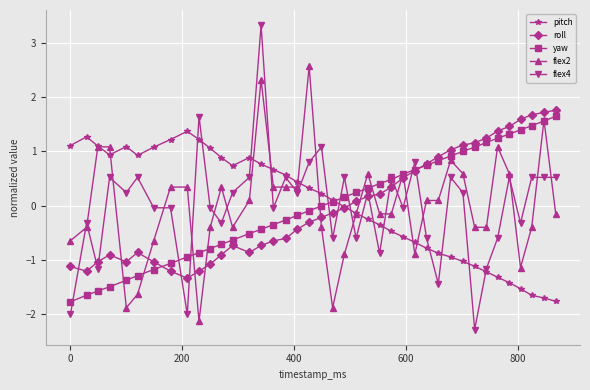

True or false: flex2 has more than 1 points higher than both neighbors.

True